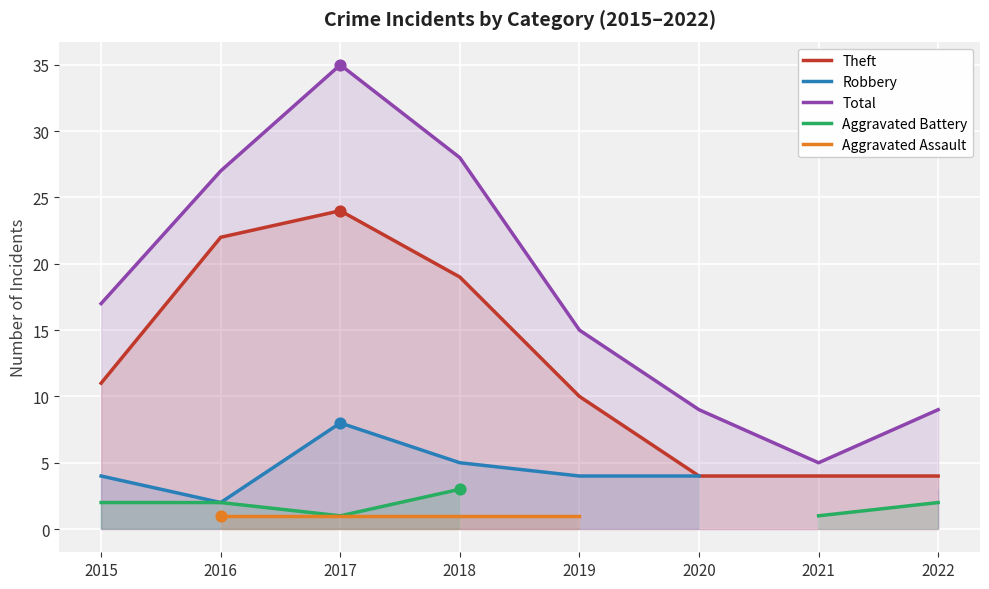

Which series reaches the minimum Y coordinate?

Aggravated Battery